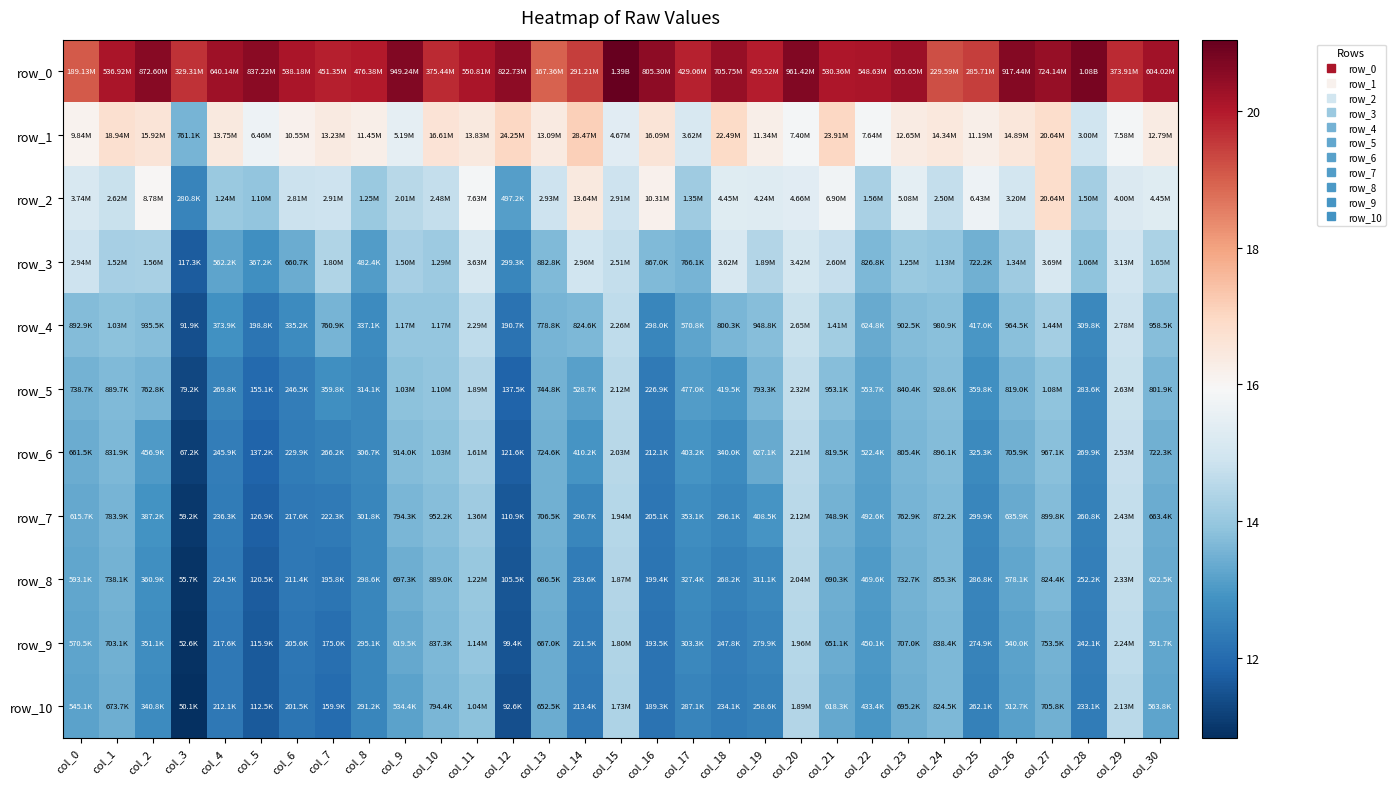

Count the number of data series in this chart.

11